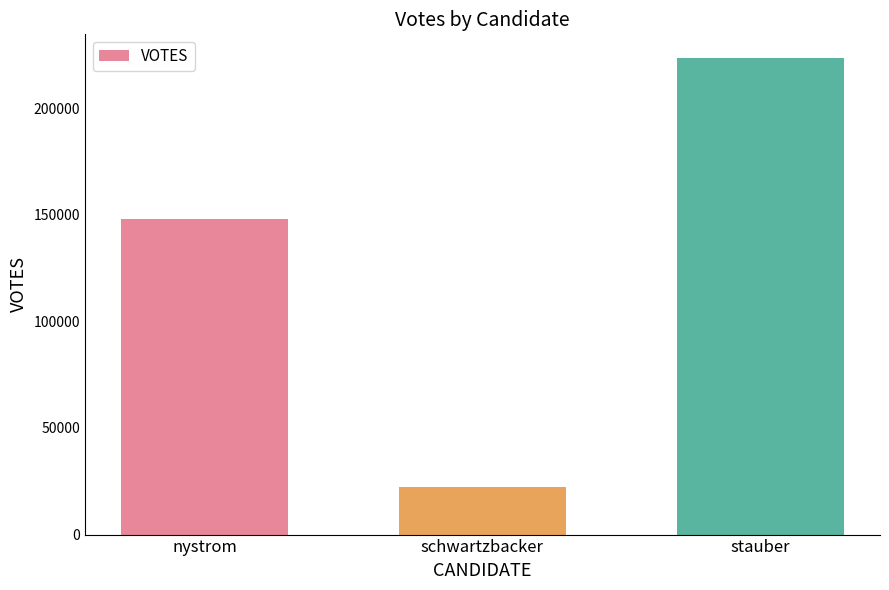

Rank the categories by value from lowest to highest.

schwartzbacker, nystrom, stauber